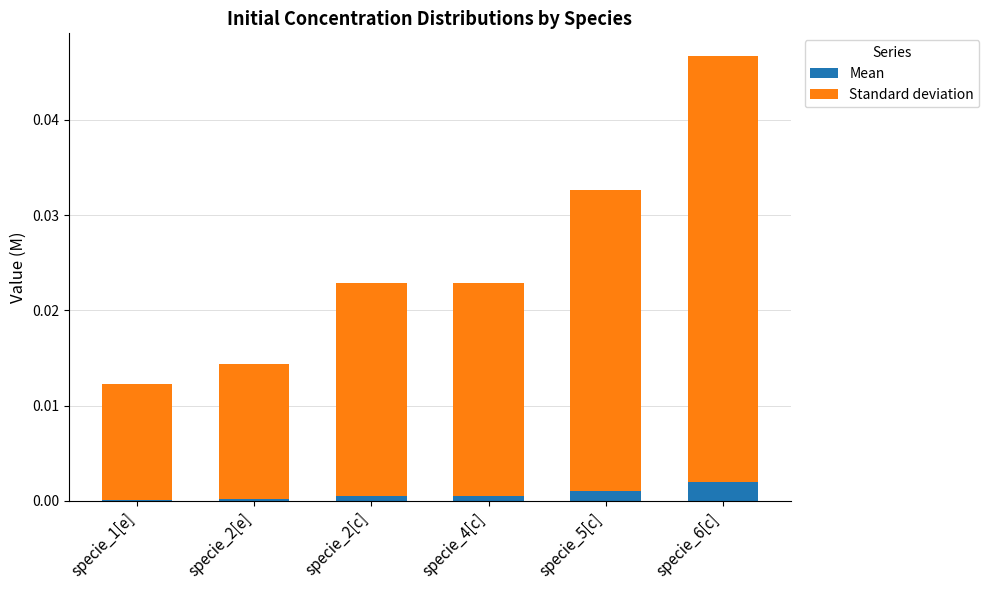

Is it true that Mean equals 0.0 at specie_4[c]?

True